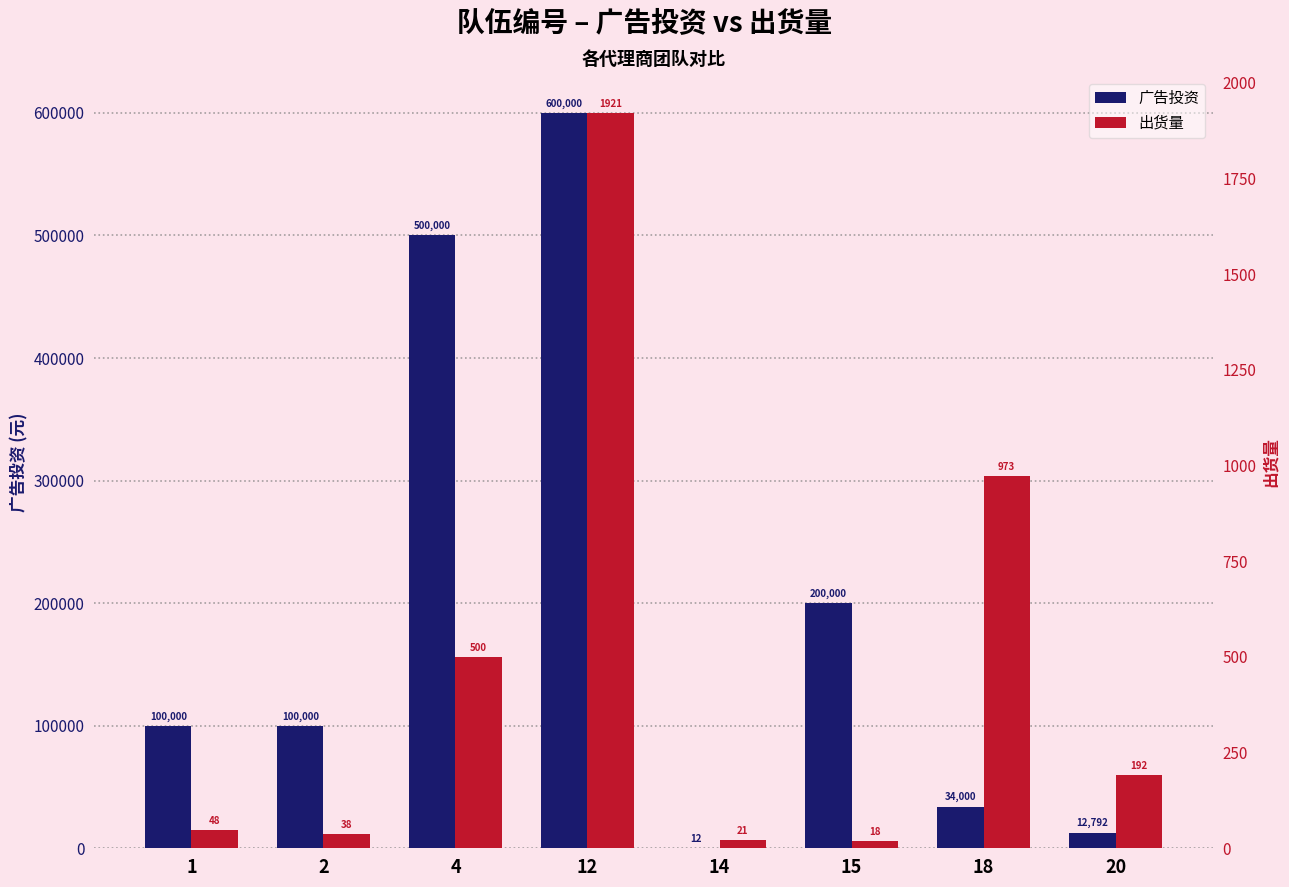

Rank the series by their maximum value, from lowest to highest.

出货量, 广告投资